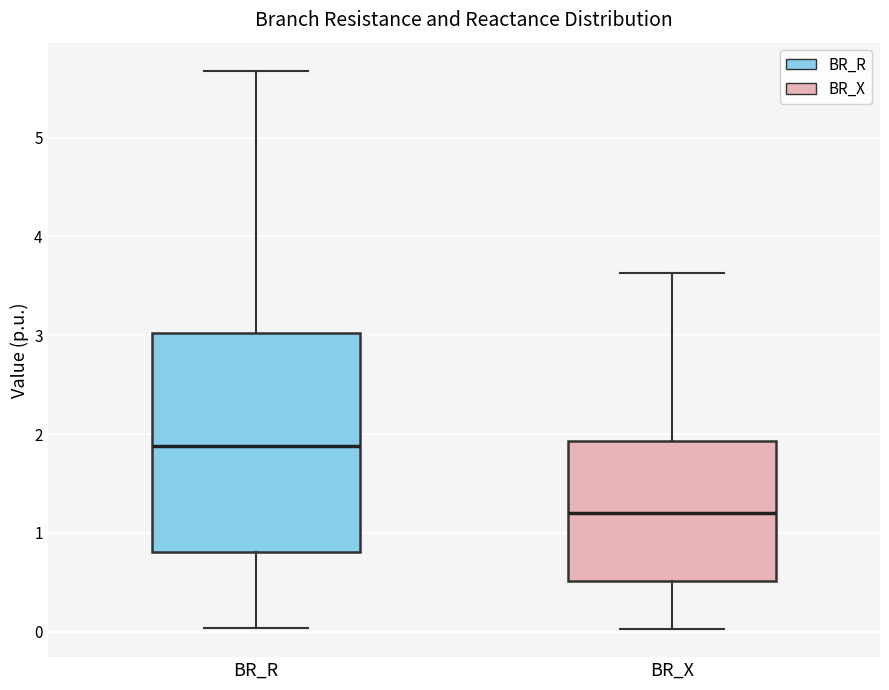

Which box has the lowest median line?

BR_X